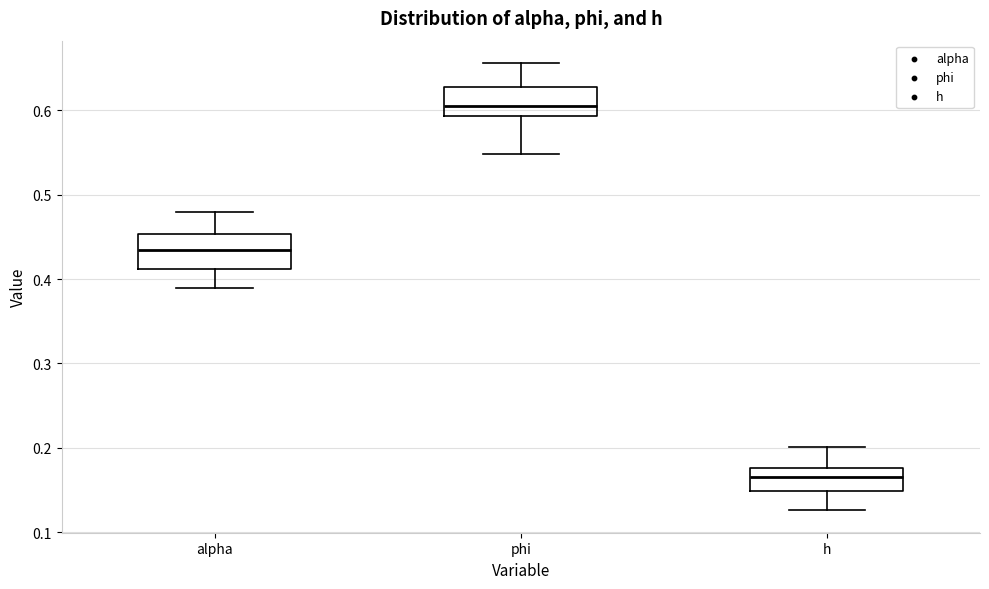

Where is the upper edge of the box for alpha on the y-axis? The values are not printed on the chart, so give them approximately, as read against the axis.

0.45